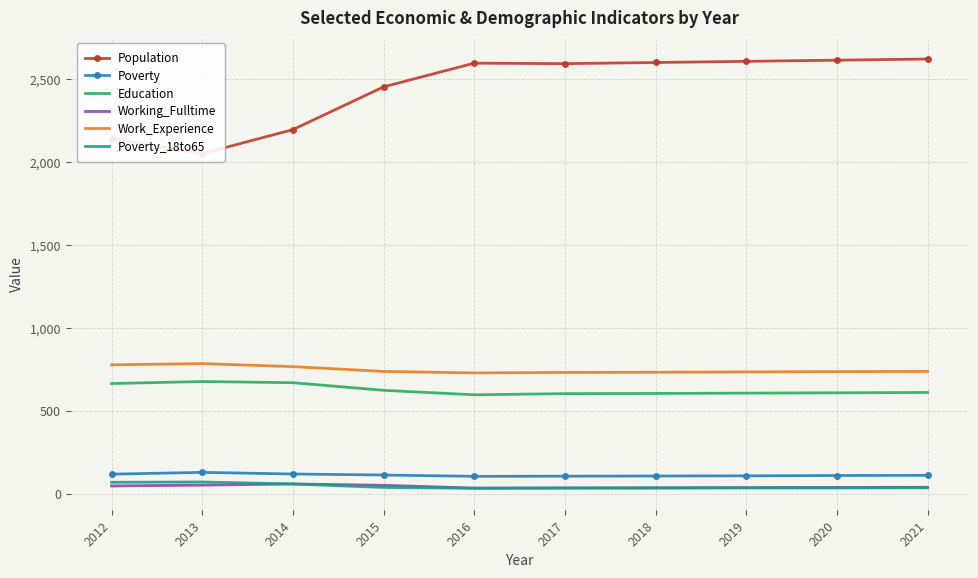

Rank the series at 2013 from lowest to highest value.

Working_Fulltime, Poverty_18to65, Poverty, Education, Work_Experience, Population